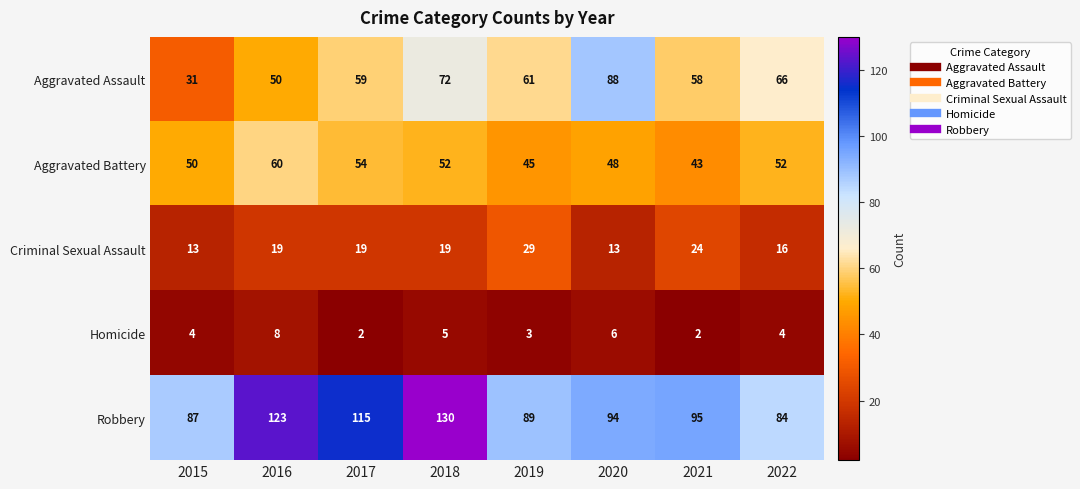

The Robbery series shows 123 at 2016. True or false?

True